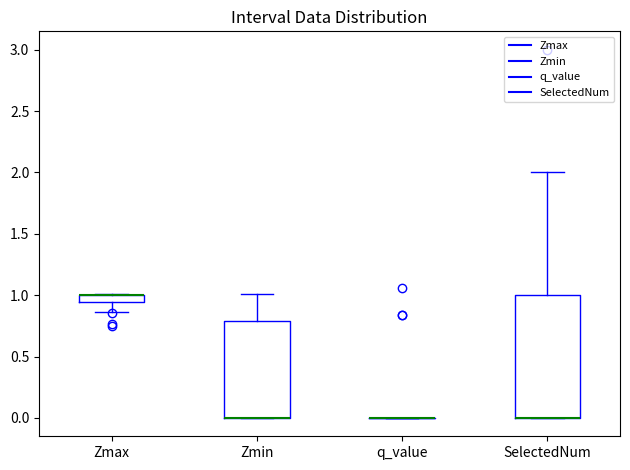

Where is the lower edge of the box for SelectedNum on the y-axis? The values are not printed on the chart, so give them approximately, as read against the axis.

0.00